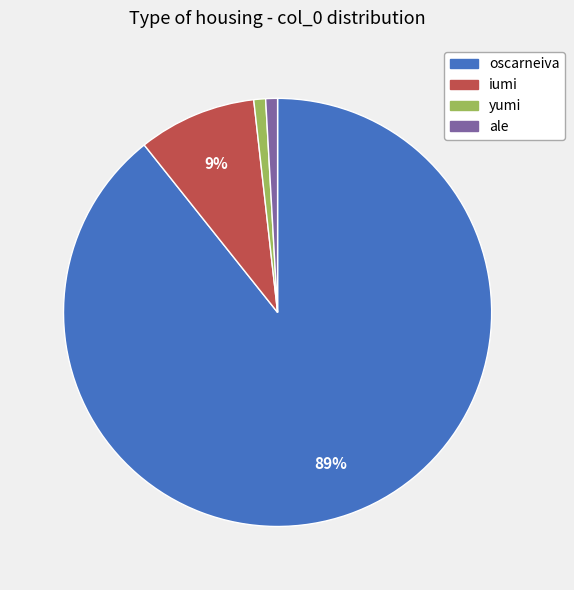

How many slices are in this pie chart?

4